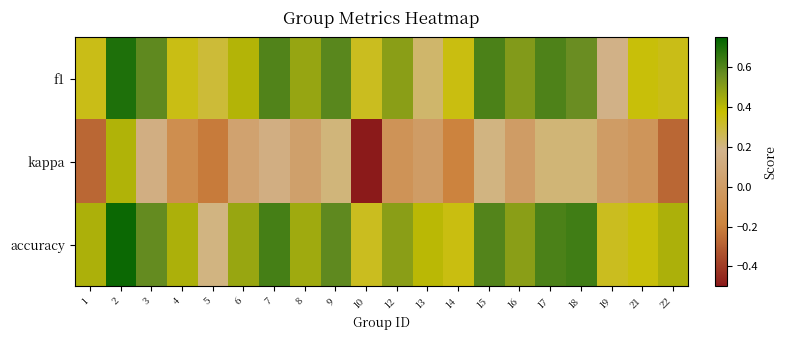

What is the smallest value displayed?

-0.5